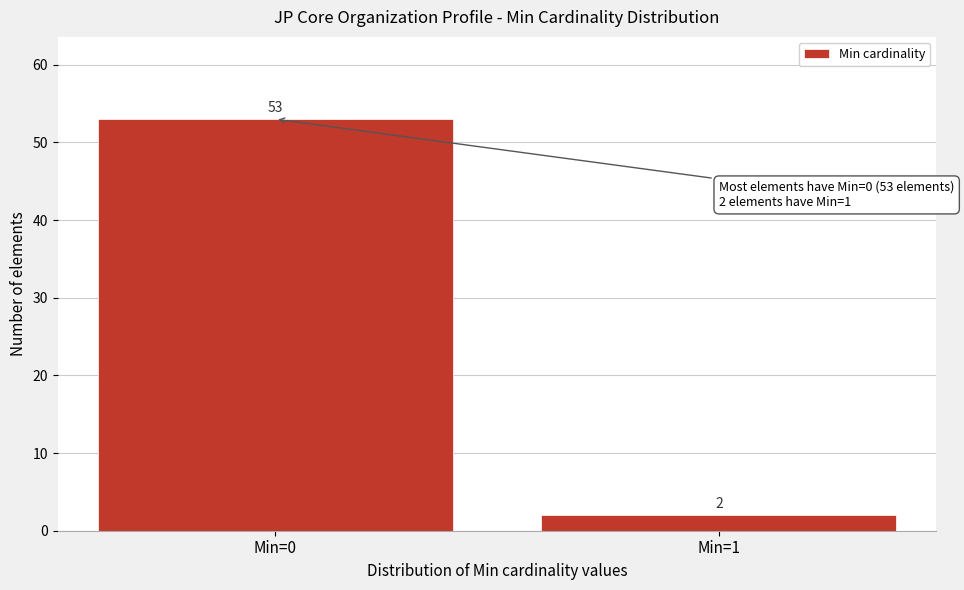

Reading left to right, extract all data points from this chart.

Min=0=53	Min=1=2